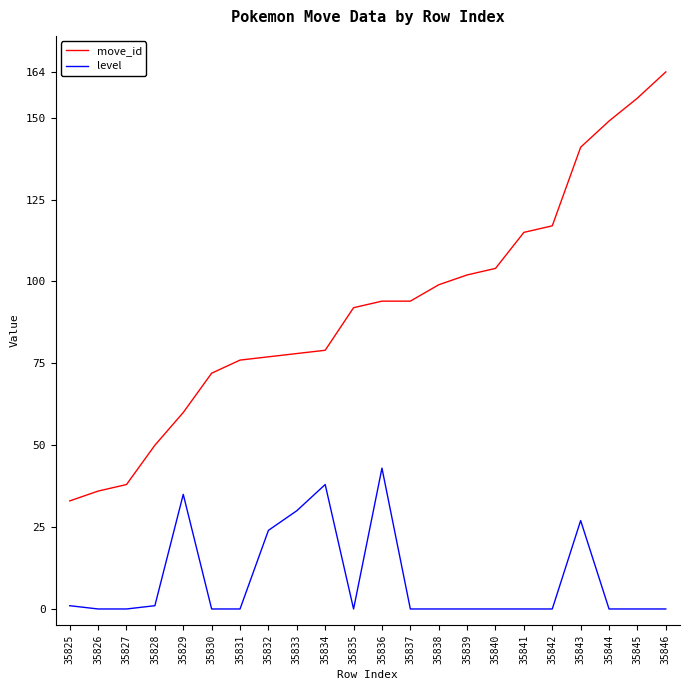

What is the difference between the level values at 35836 and 35841?

43